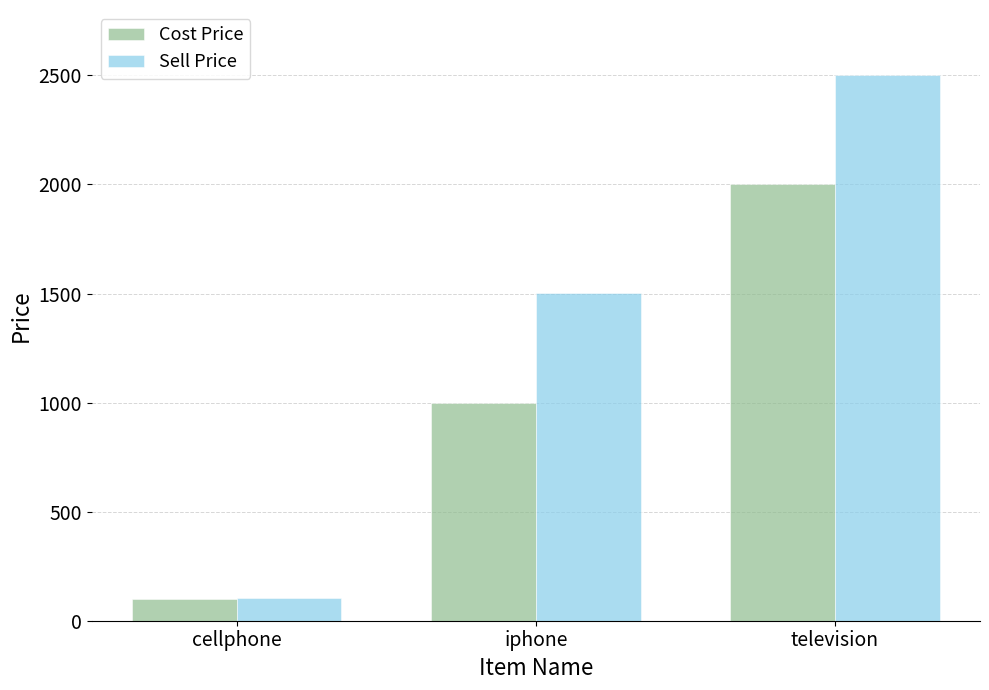

What is the value of the Sell Price bar at the 2nd from the left?

1500.3